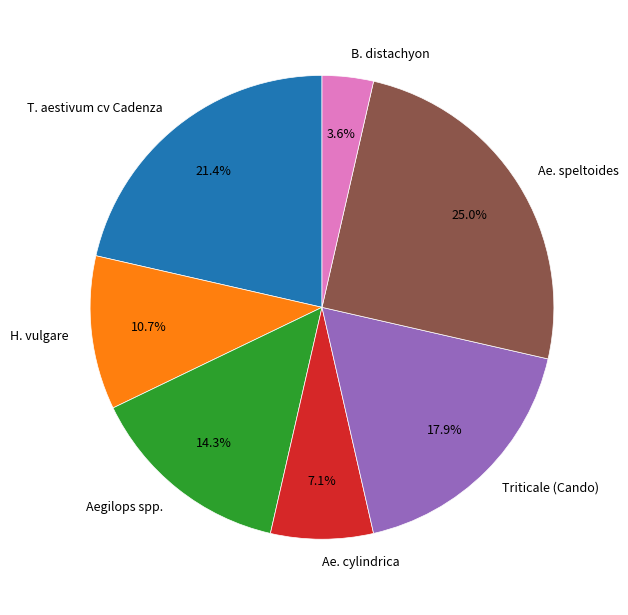

Combined, what portion of the pie is T. aestivum cv Cadenza and Ae. speltoides?

46.4%